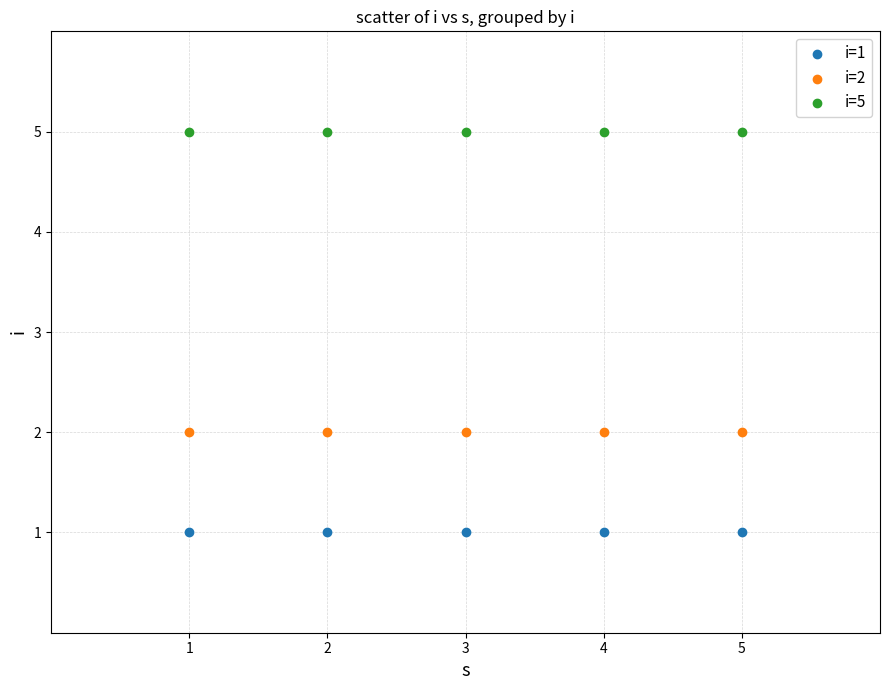

Which series contains the highest Y value?

i=5